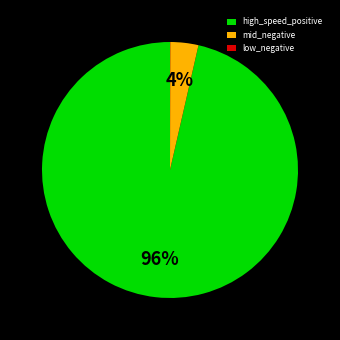

To the nearest percent, what is the average slice percentage?

33%